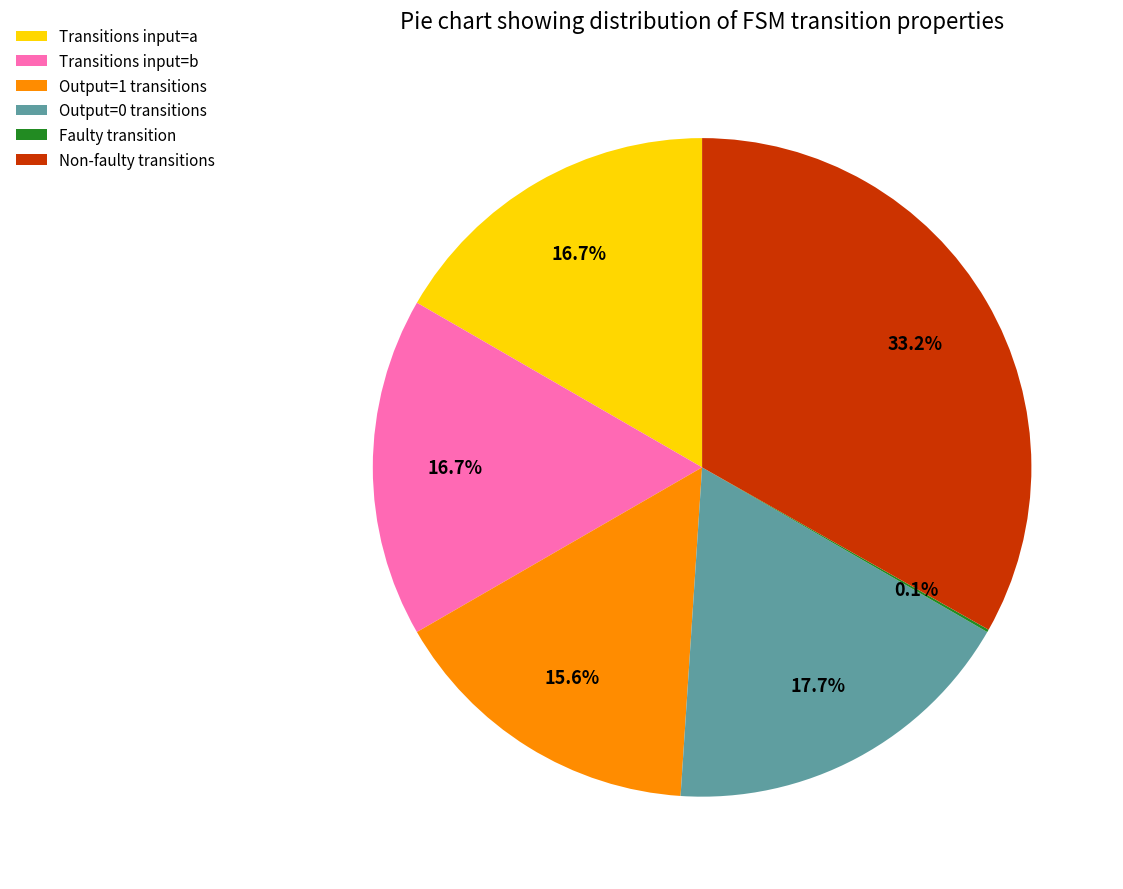

Is there a majority slice in this chart?

No